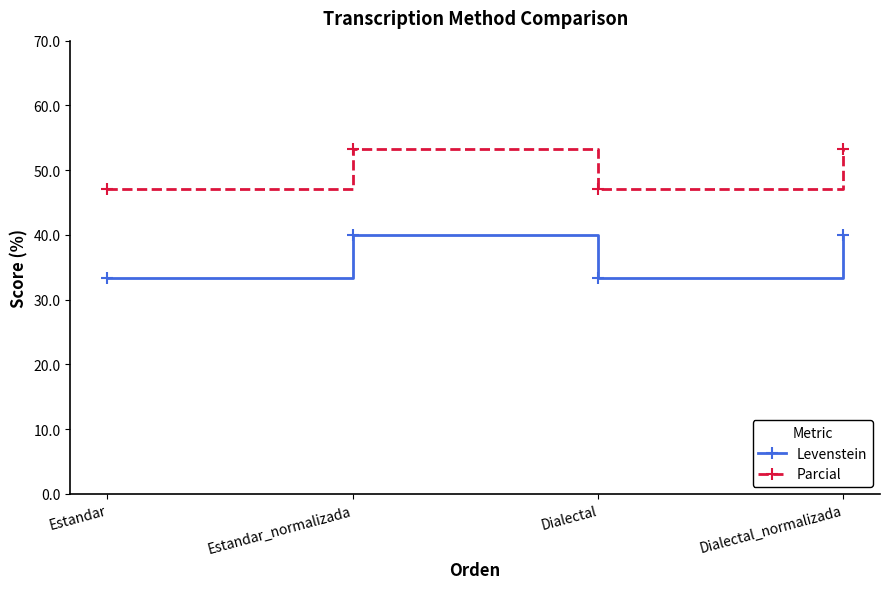

How many series are shown in this chart?

2